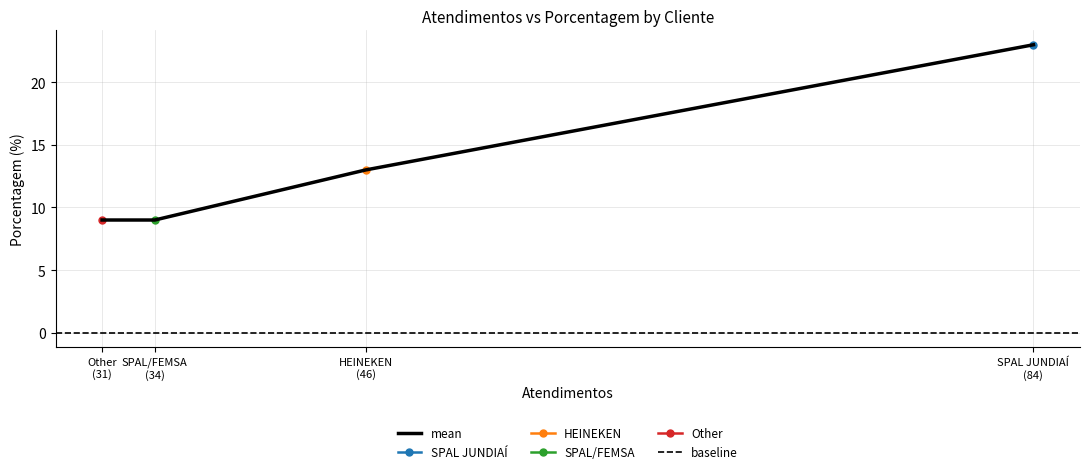

At which category does the chart reach its minimum across all series?

SPAL/FEMSA (34)